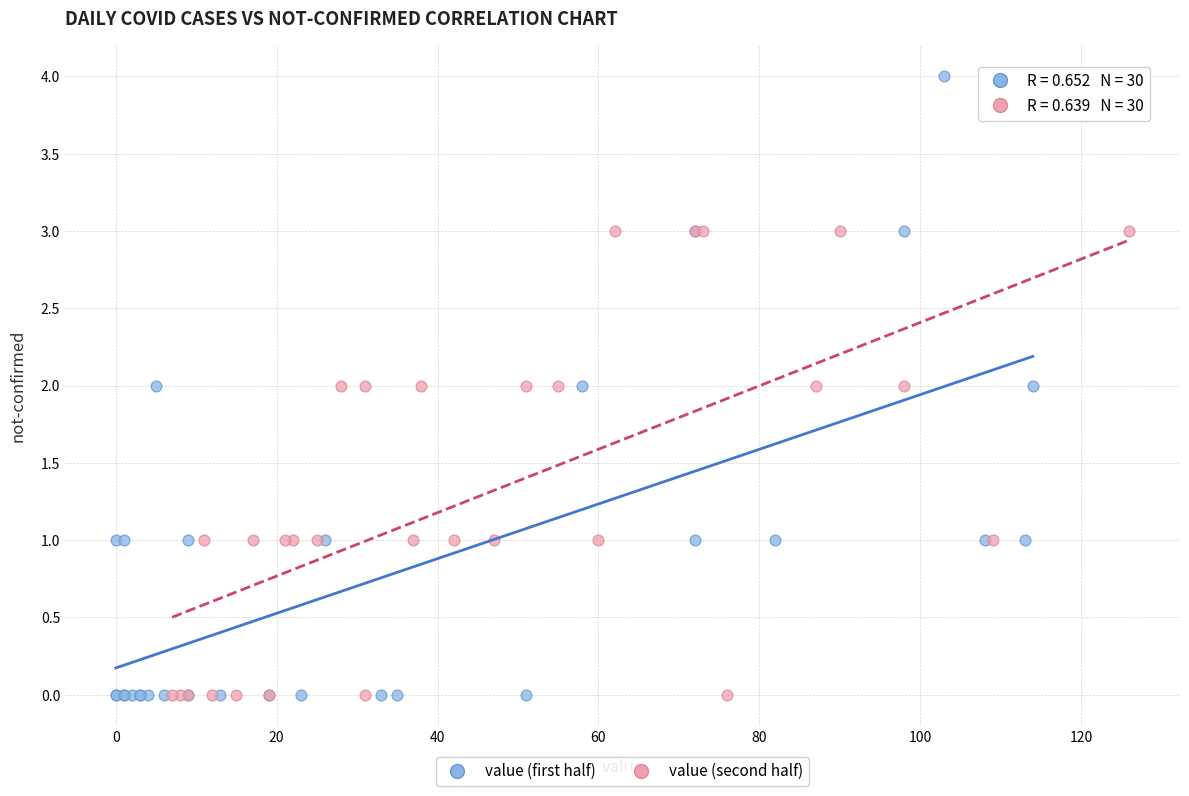

Which series contains the highest Y value?

value (first half)